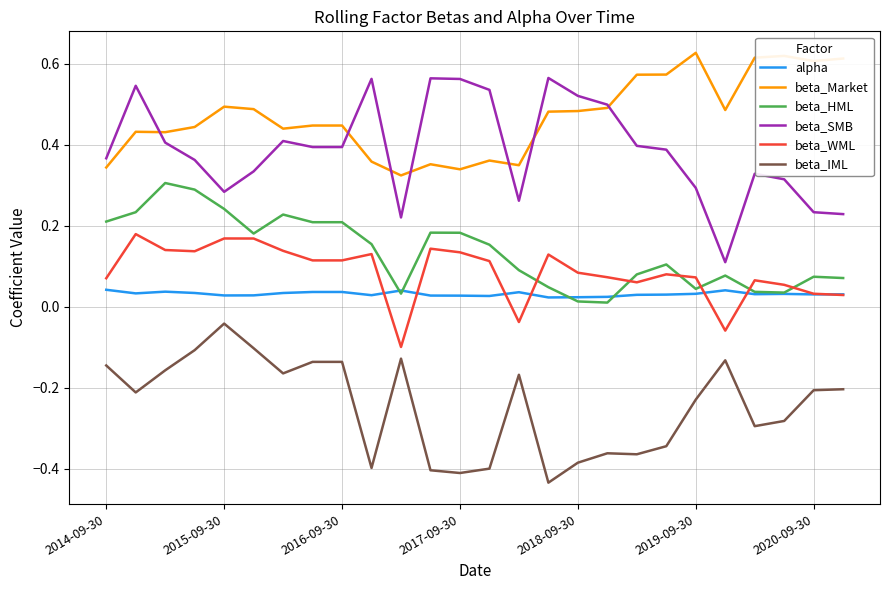

True or false: beta_Market and beta_WML intersect in this chart.

False